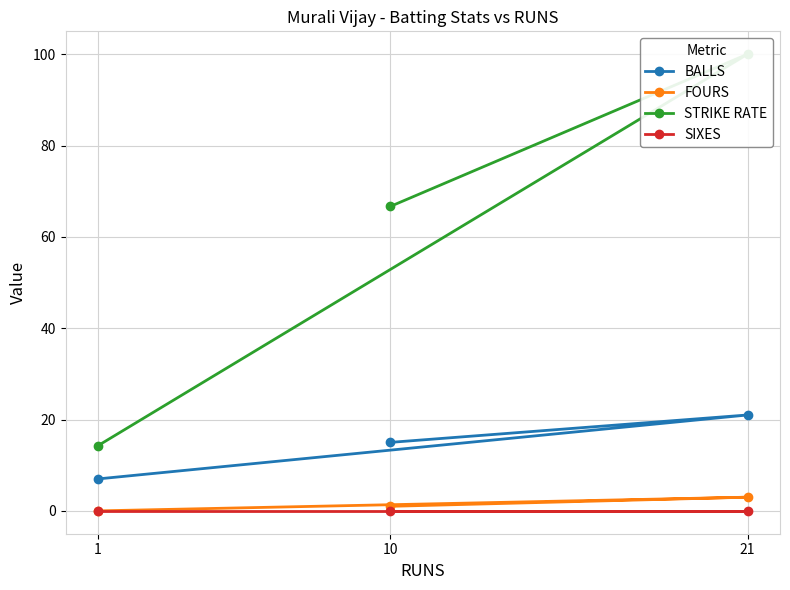

How many categories are shown in the chart?

3